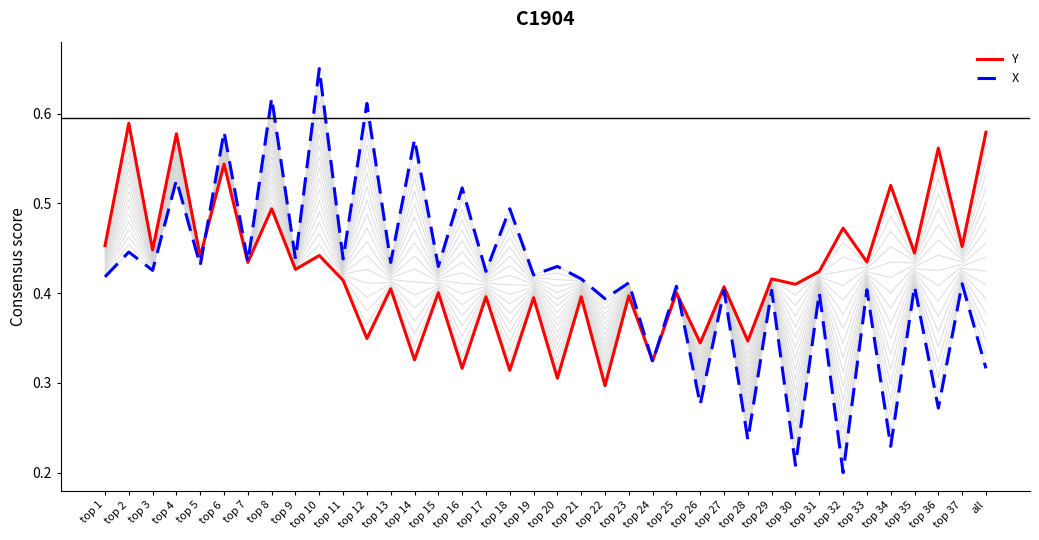

Reading right to left, transcribe all the data shown in this chart.

Y: all=0.6	top 37=0.5	top 36=0.6	top 35=0.4	top 34=0.5	top 33=0.4	top 32=0.5	top 31=0.4	top 30=0.4	top 29=0.4	top 28=0.3	top 27=0.4	top 26=0.3	top 25=0.4	top 24=0.3	top 23=0.4	top 22=0.3	top 21=0.4	top 20=0.3	top 19=0.4	top 18=0.3	top 17=0.4	top 16=0.3	top 15=0.4	top 14=0.3	top 13=0.4	top 12=0.3	top 11=0.4	top 10=0.4	top 9=0.4	top 8=0.5	top 7=0.4	top 6=0.5	top 5=0.4	top 4=0.6	top 3=0.4	top 2=0.6	top 1=0.5
X: all=0.3	top 37=0.4	top 36=0.3	top 35=0.4	top 34=0.2	top 33=0.4	top 32=0.2	top 31=0.4	top 30=0.2	top 29=0.4	top 28=0.2	top 27=0.4	top 26=0.3	top 25=0.4	top 24=0.3	top 23=0.4	top 22=0.4	top 21=0.4	top 20=0.4	top 19=0.4	top 18=0.5	top 17=0.4	top 16=0.5	top 15=0.4	top 14=0.6	top 13=0.4	top 12=0.6	top 11=0.4	top 10=0.7	top 9=0.4	top 8=0.6	top 7=0.4	top 6=0.6	top 5=0.4	top 4=0.5	top 3=0.4	top 2=0.4	top 1=0.4